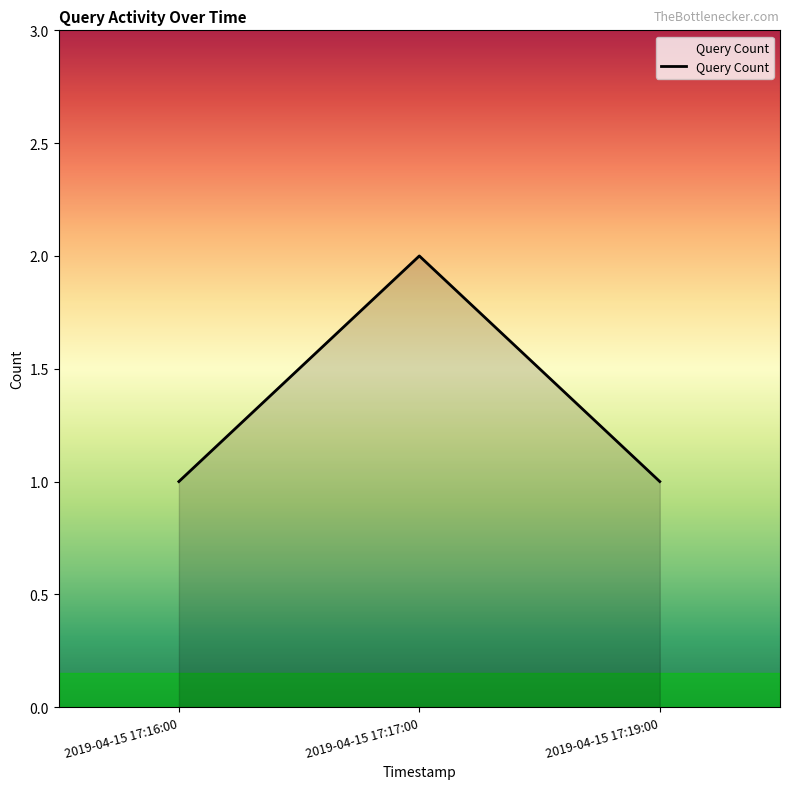

What is the maximum value shown in the chart?

2